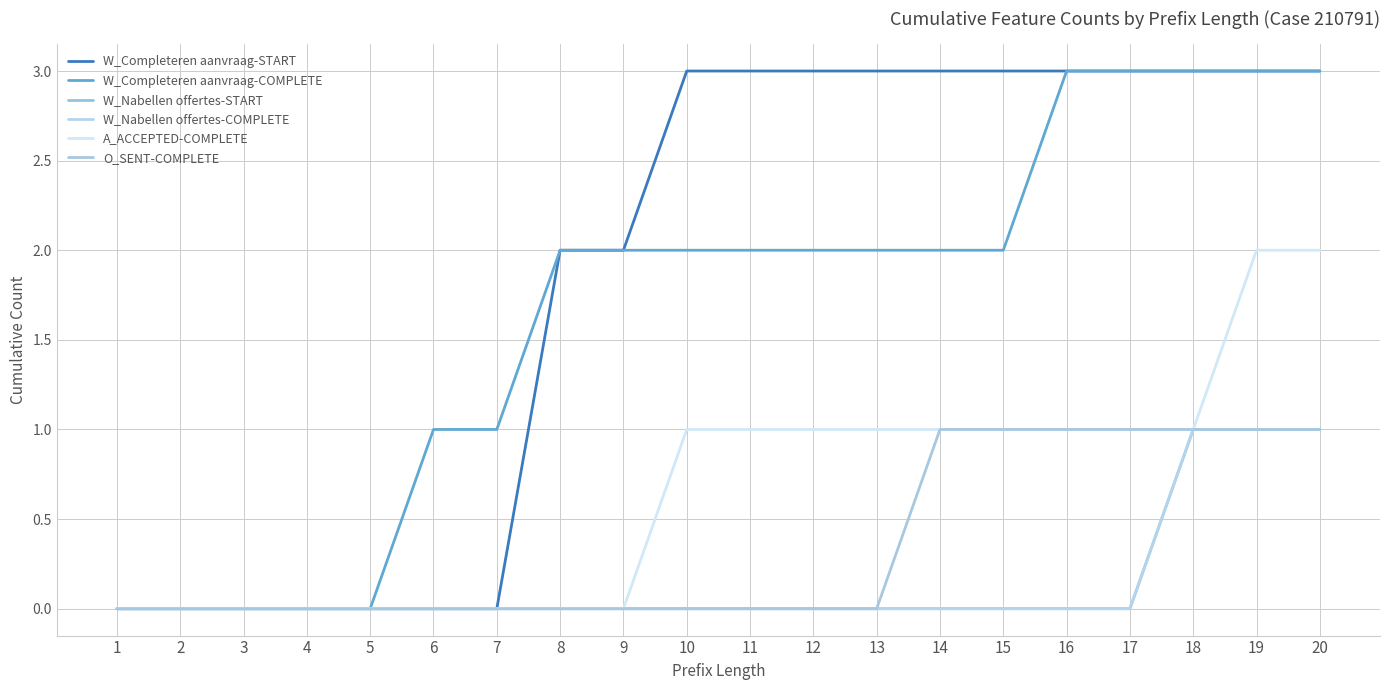

Which category has the highest value in the W_Completeren aanvraag-START series?

10